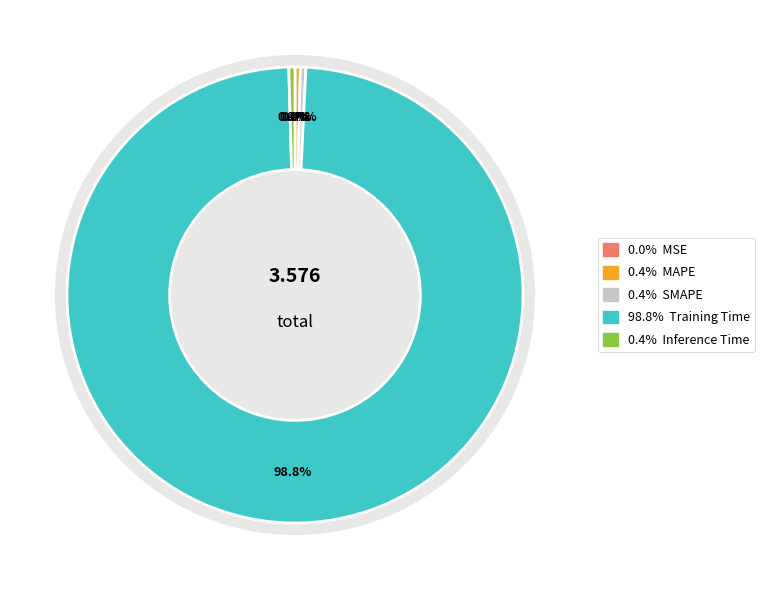

Is Training Time the majority of the pie?

Yes